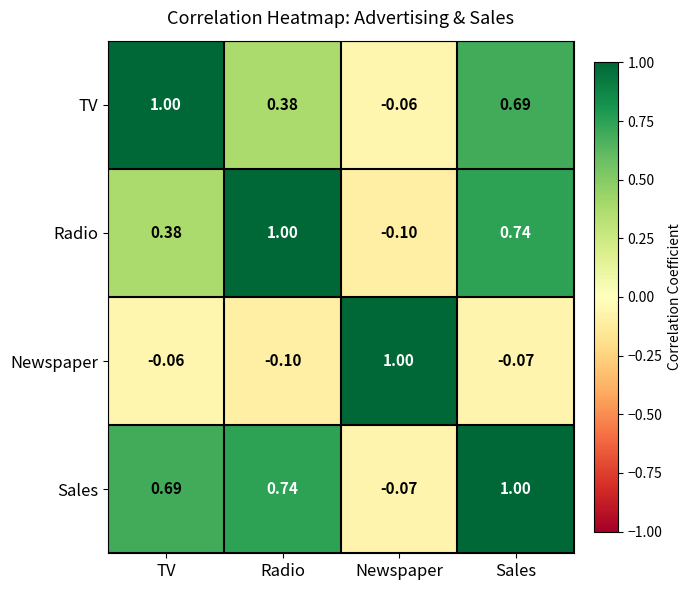

What is the total value across all series at Newspaper?

0.8